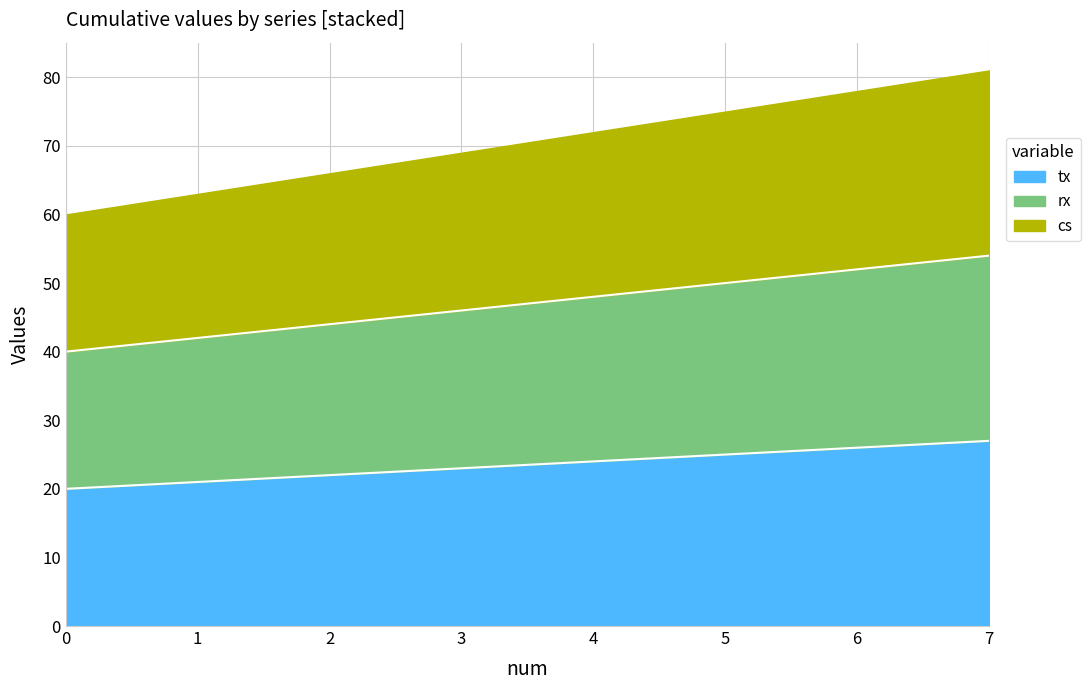

True or false: tx has more than 2 interior local peaks.

False